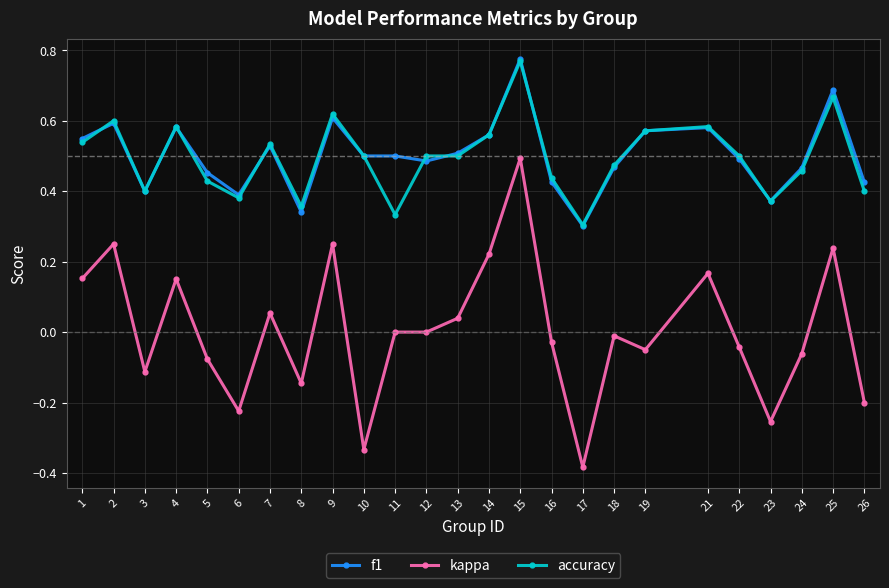

What is the sum of all accuracy values?

12.4